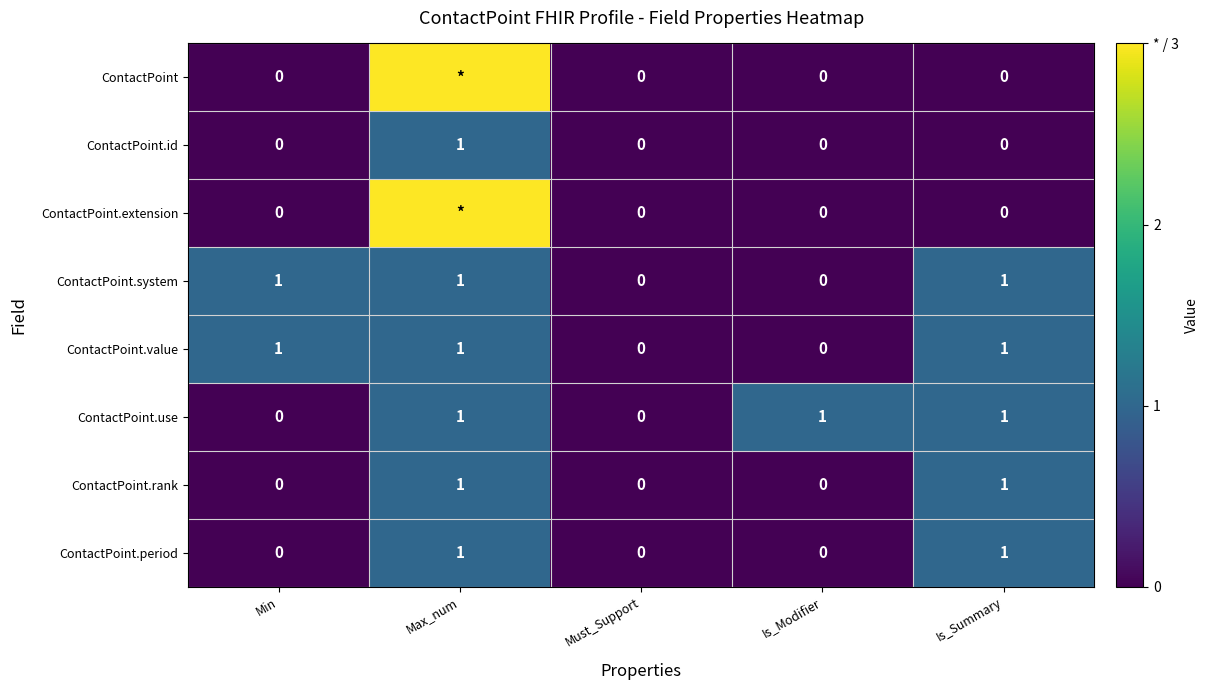

Is the value of ContactPoint.id at Is_Modifier greater than the value of ContactPoint.value at Min?

No